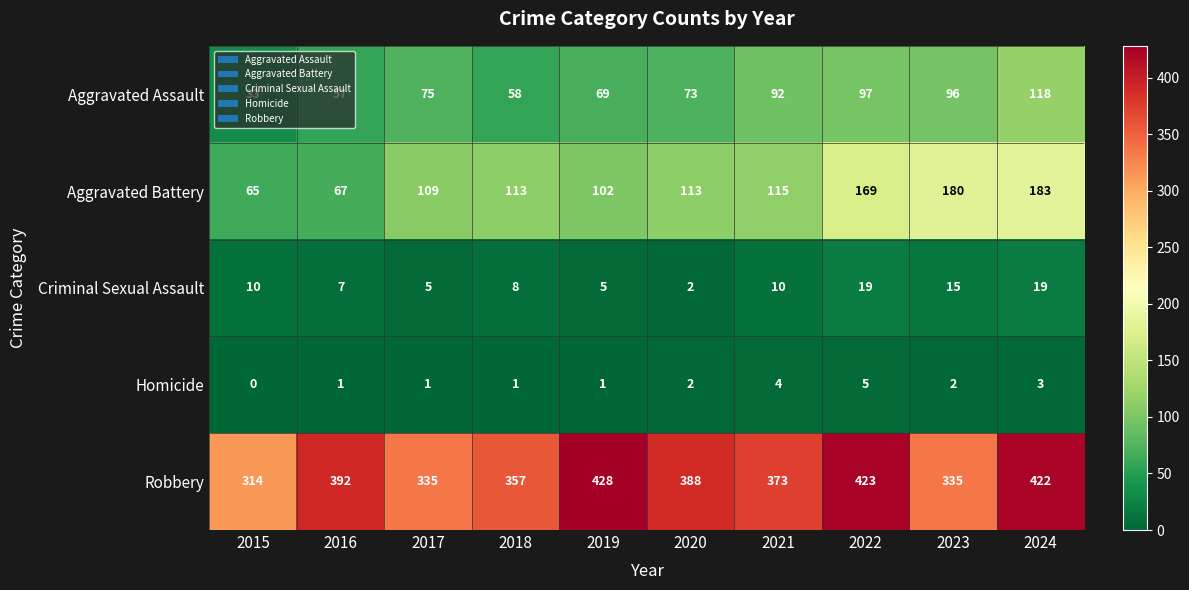

List the series in order of their peak value, lowest first.

Homicide, Criminal Sexual Assault, Aggravated Assault, Aggravated Battery, Robbery